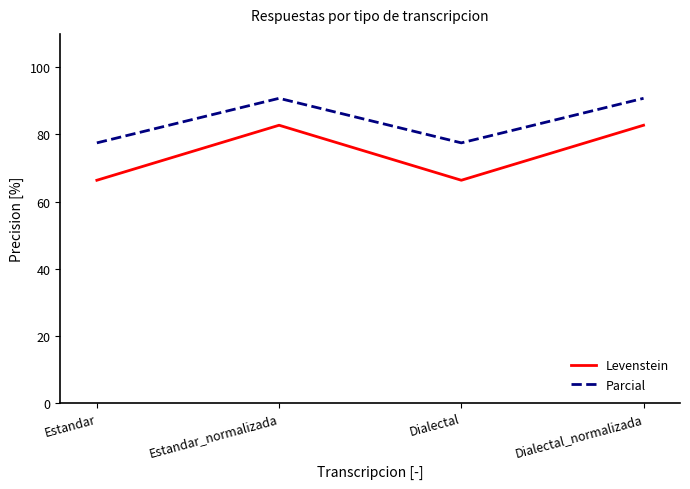

Is it true that Parcial equals 135.1 at Estandar_normalizada?

False